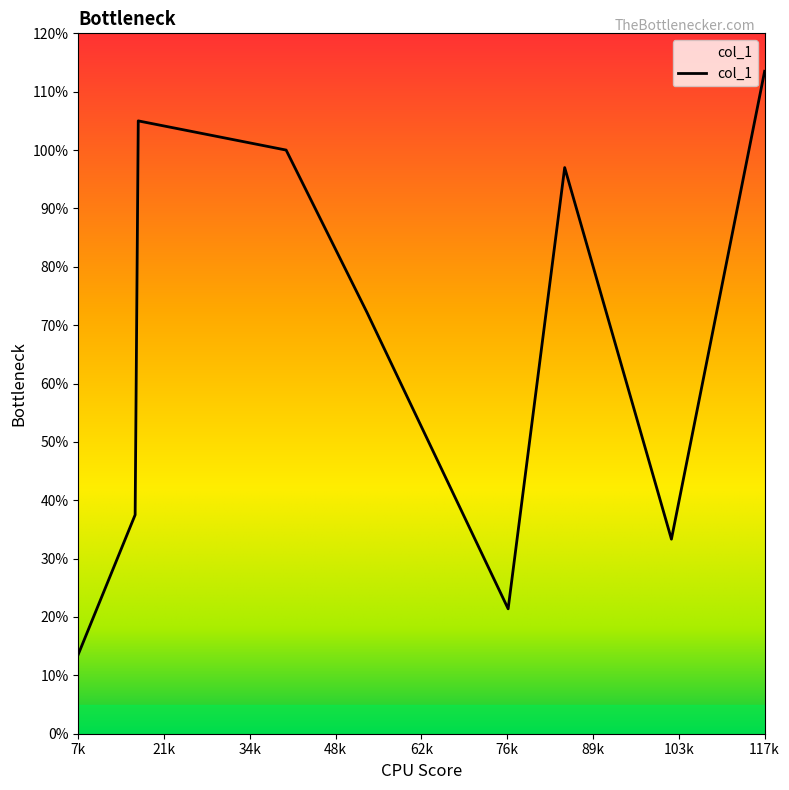

What is the greatest value displayed?

113.5